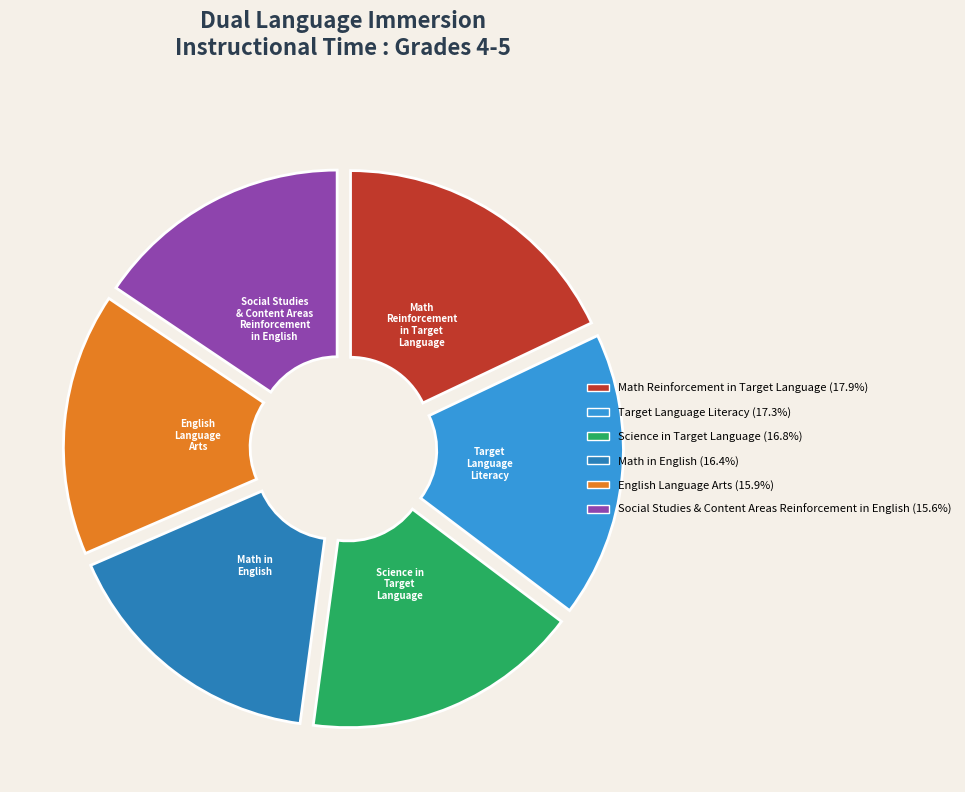

Is there any slice that represents more than half of the pie?

No